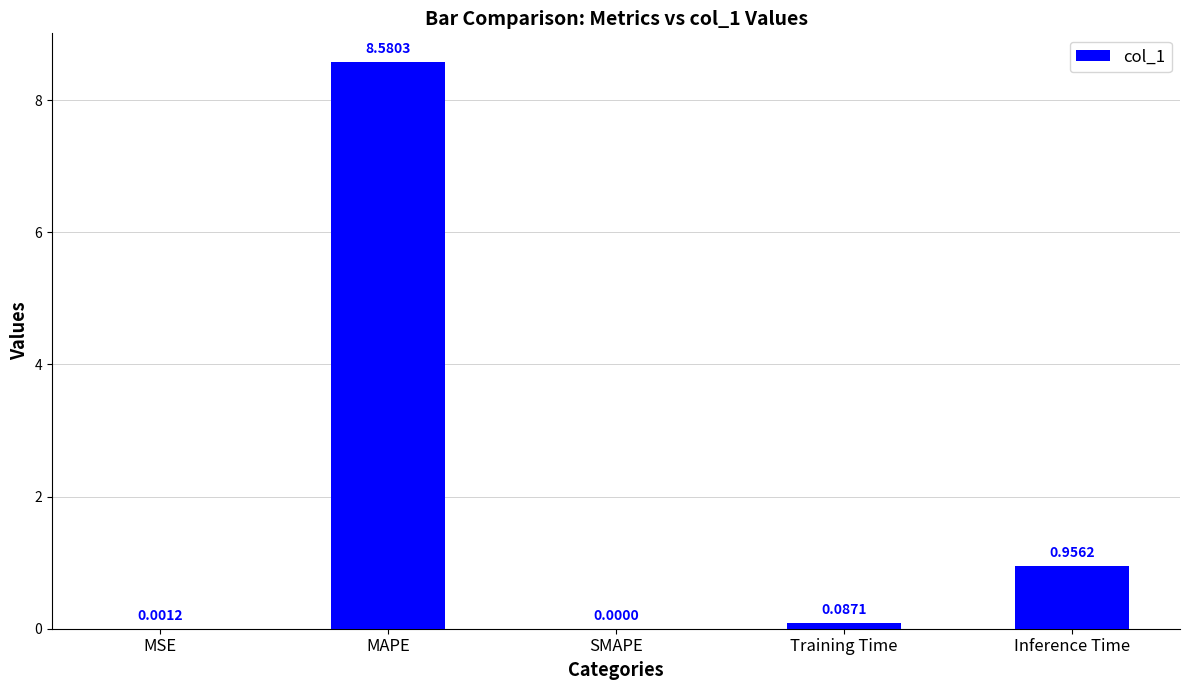

What is the sum of the values at MAPE and MSE?

8.6